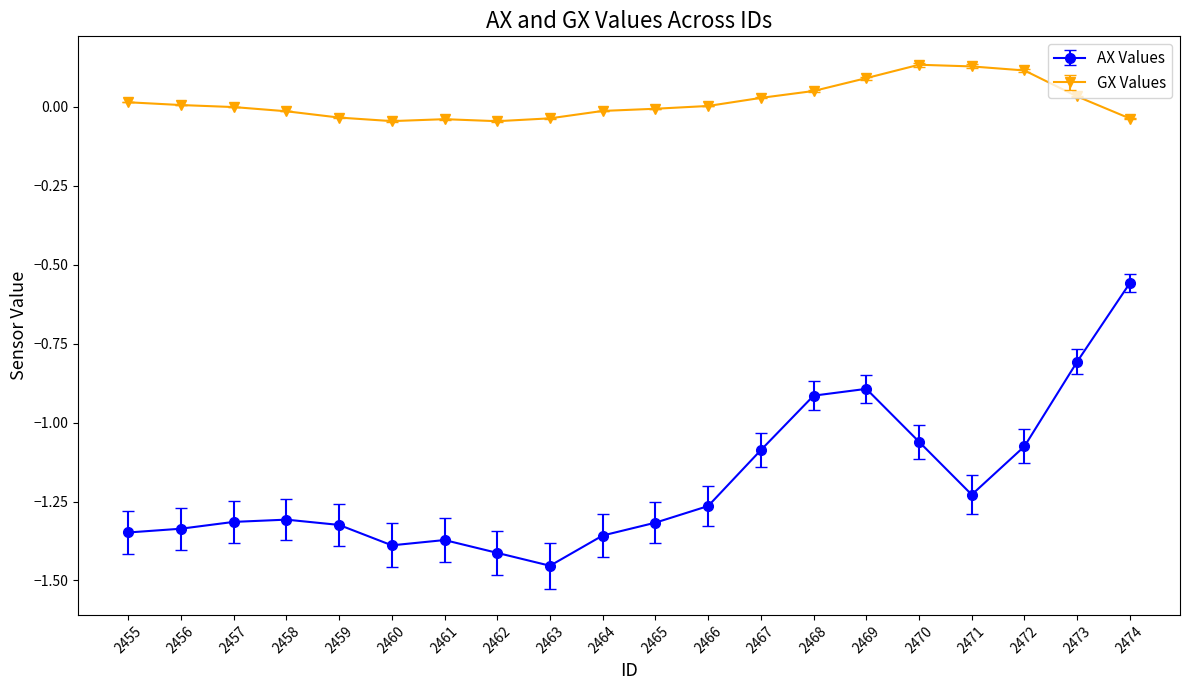

At which label does AX Values reach its peak?

2474